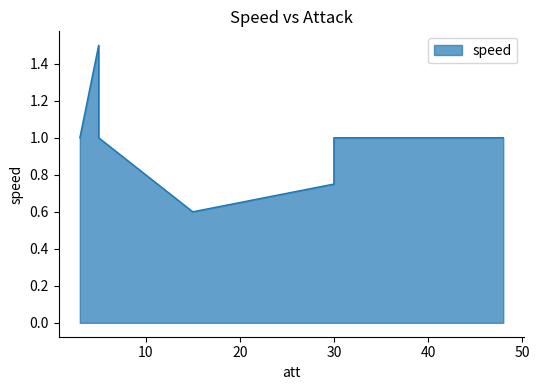

What is the value of the 7th point from the left?

1.0